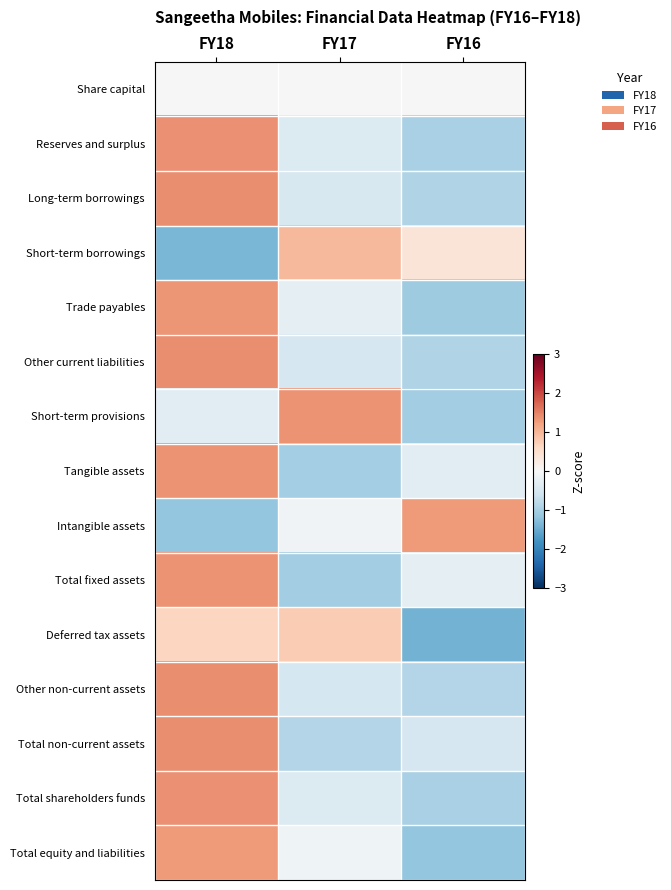

Which has a higher value, FY17 or FY16?

FY17